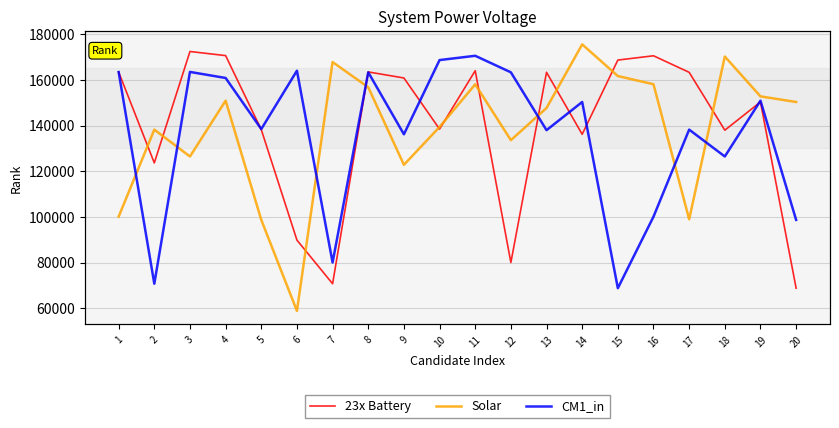

List the labels in order of CM1_in value, smallest first.

15, 2, 7, 20, 16, 18, 9, 13, 17, 5, 14, 19, 4, 12, 8, 1, 3, 6, 10, 11